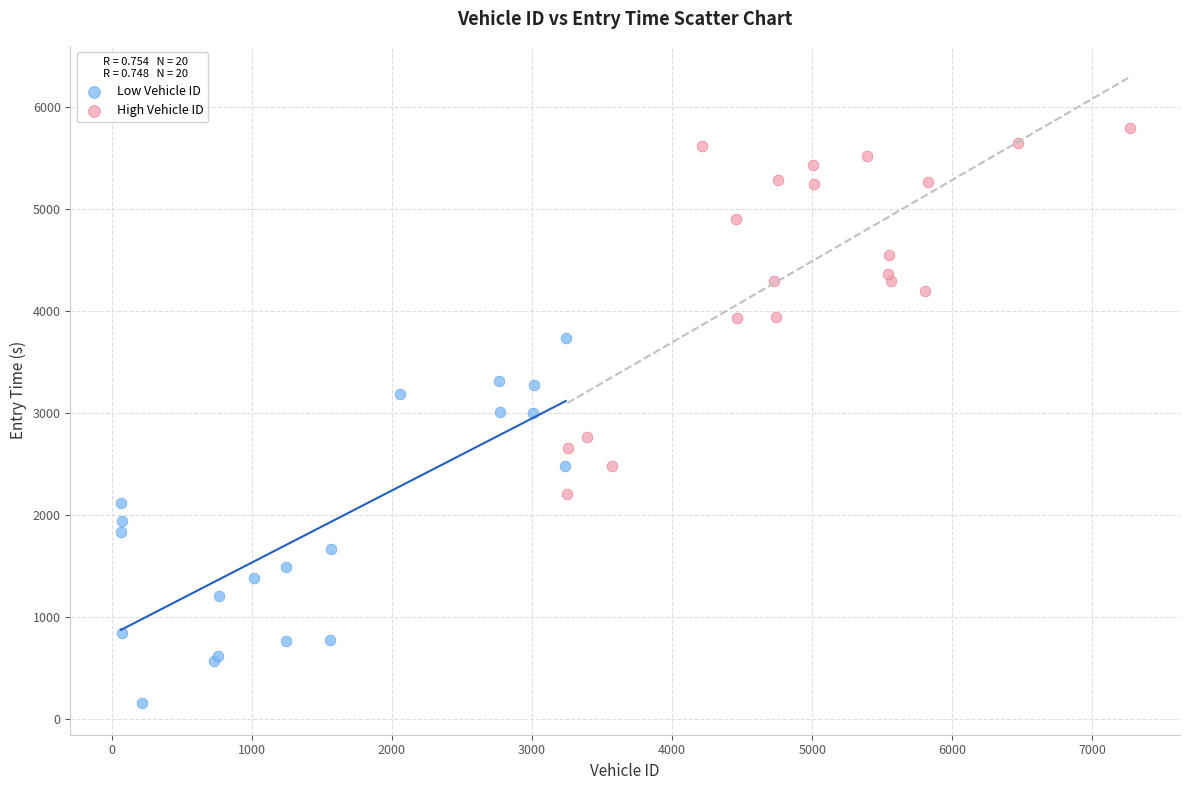

Which series has the widest spread of Y values?

High Vehicle ID